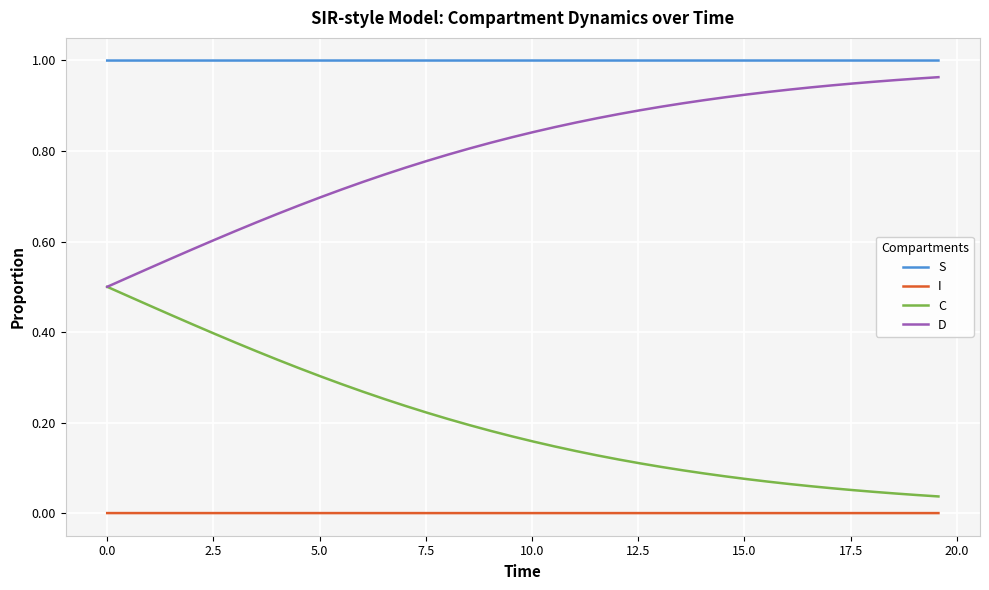

True or false: S and C intersect in this chart.

False